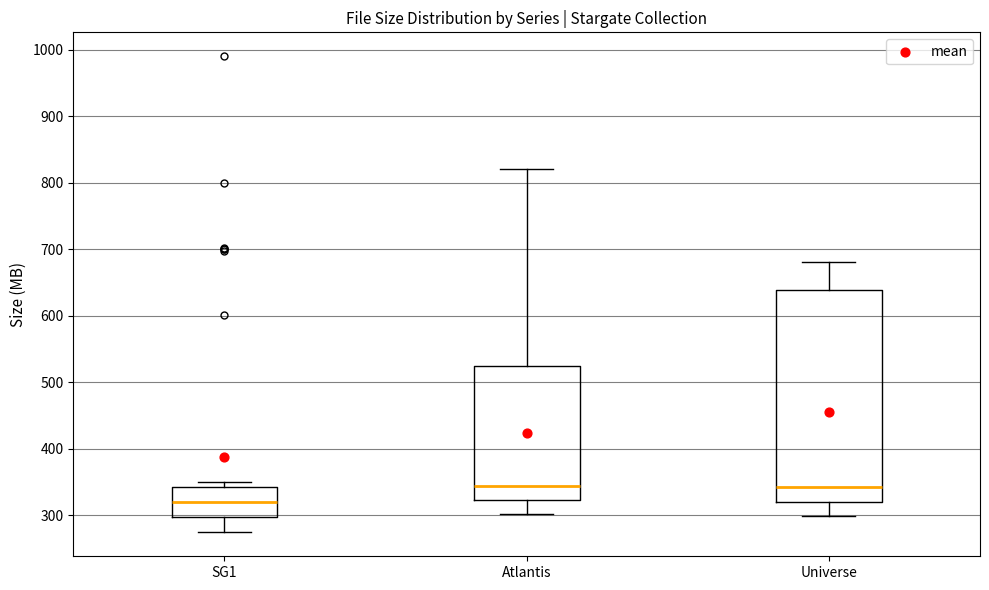

Comparing the boxes themselves (not the whiskers), which one is the tallest?

Universe